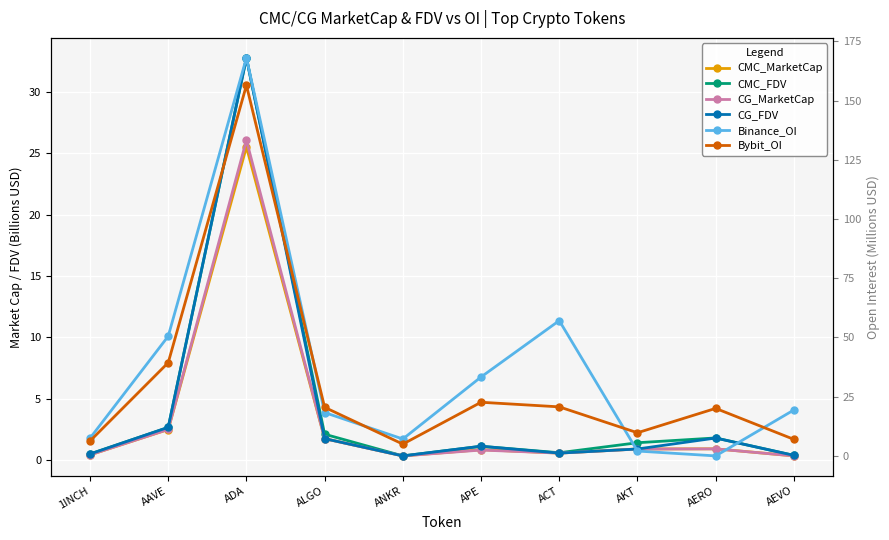

Which series changed the most between AAVE and AERO?

Binance_OI